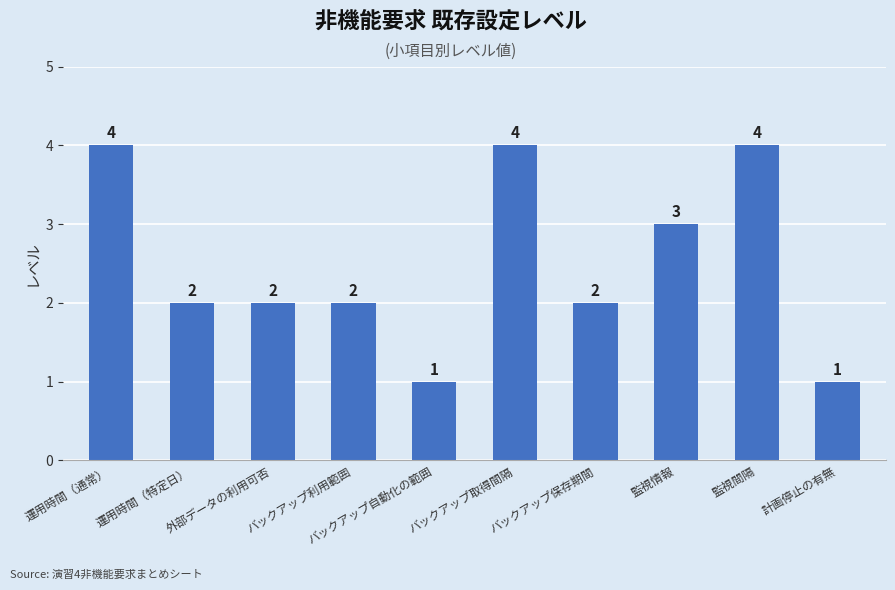

What is the change in value from バックアップ利用範囲 to 監視間隔?

+2